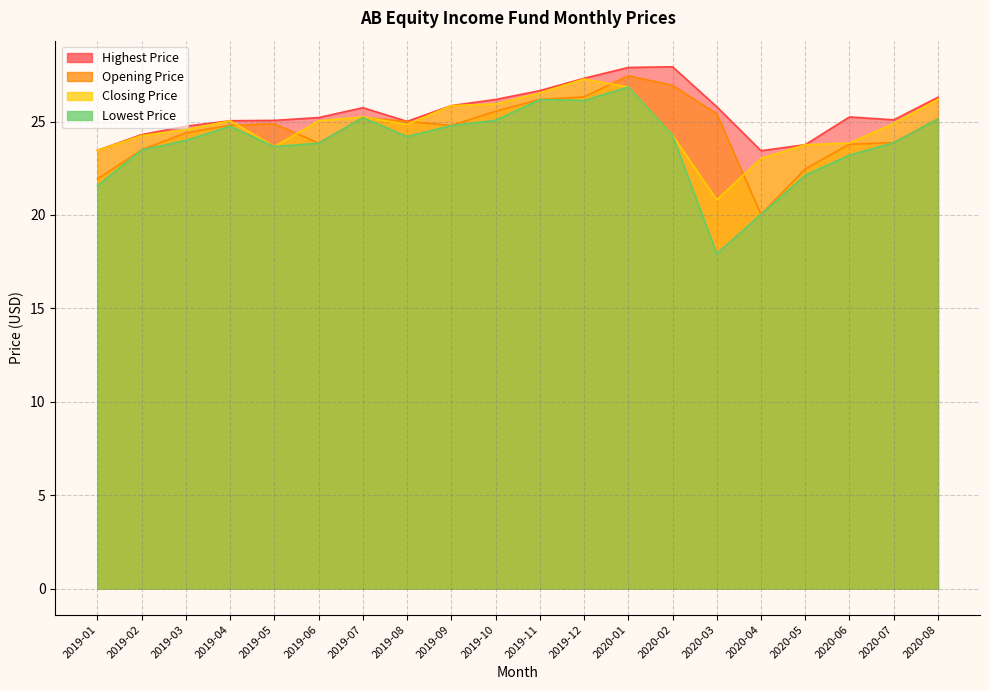

Reading left to right, extract all data points from this chart.

Opening Price: 21.9	23.5	24.4	24.8	24.9	23.8	25.2	25.0	24.8	25.5	26.2	26.3	27.5	26.9	25.4	20.0	22.5	23.8	23.9	25.1
Highest Price: 23.5	24.3	24.8	25.0	25.1	25.2	25.7	25.0	25.9	26.2	26.7	27.3	27.9	27.9	25.8	23.4	23.8	25.2	25.1	26.3
Closing Price: 23.5	24.2	24.6	25.0	23.7	25.0	25.3	24.8	25.9	25.9	26.5	27.3	26.9	24.3	20.8	23.0	23.8	23.8	24.9	26.2
Lowest Price: 21.6	23.5	24.0	24.8	23.7	23.8	25.2	24.2	24.8	25.1	26.2	26.1	26.9	24.3	17.9	20.0	22.1	23.2	23.9	25.1